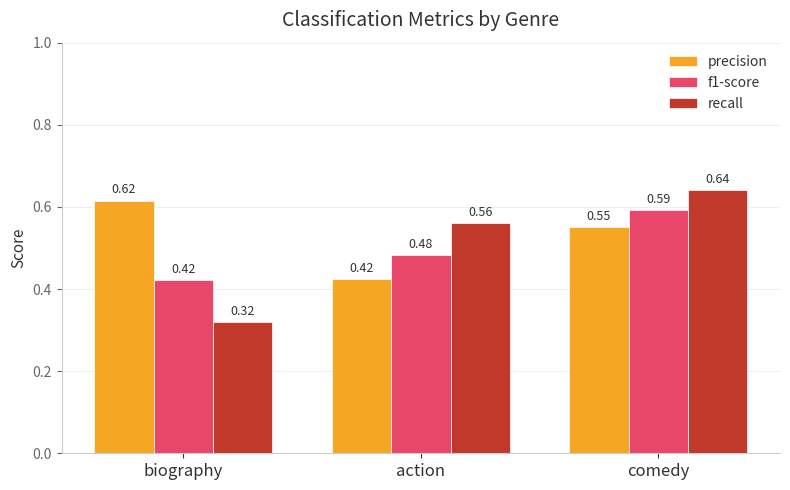

True or false: f1-score has a value of 1.0 at comedy.

False